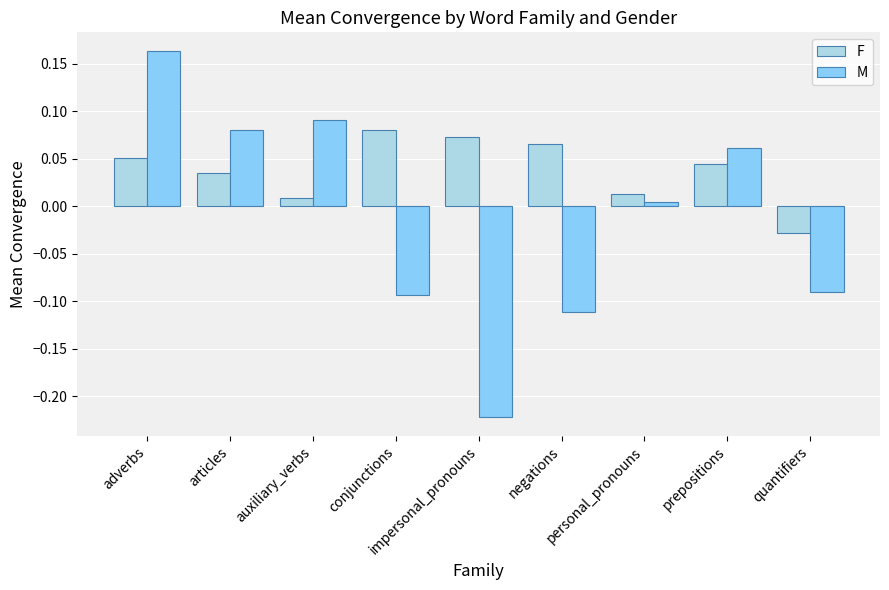

Does the chart contain any negative values?

Yes